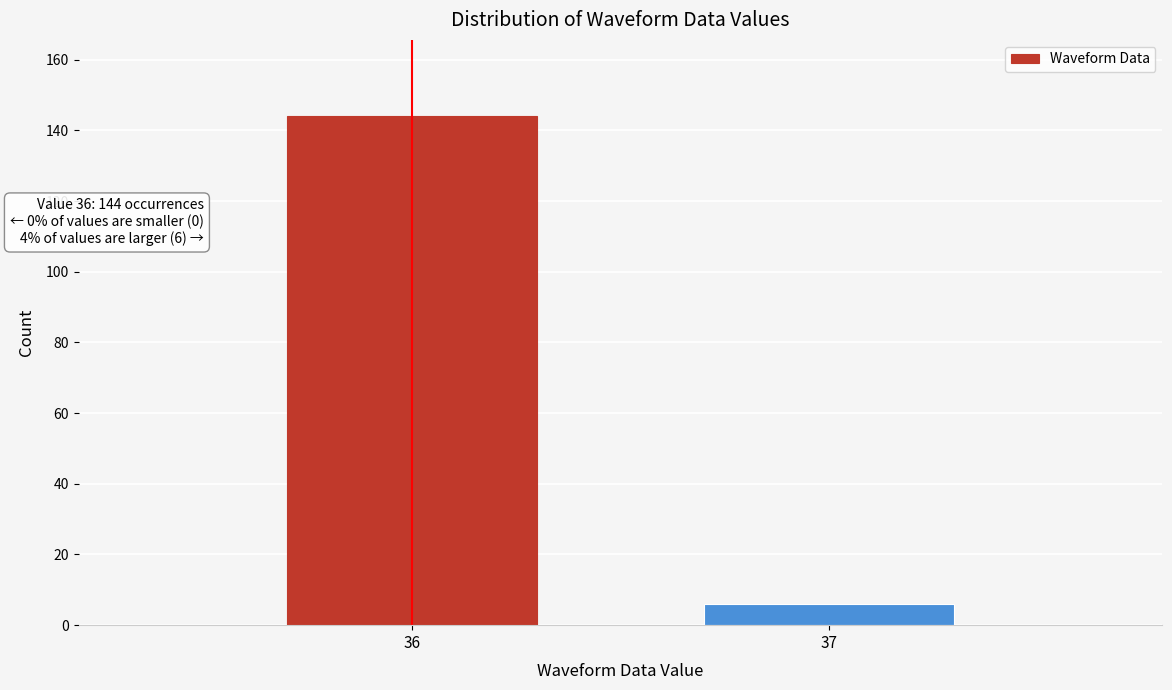

Reading left to right, list all the values displayed in this chart.

144	6